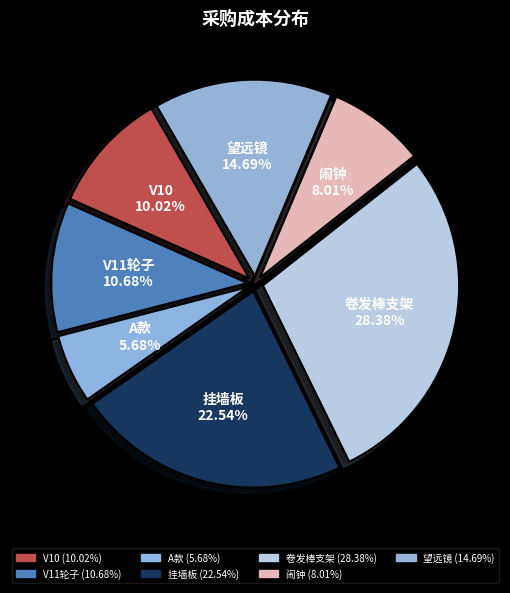

How many segments does this pie chart have?

7